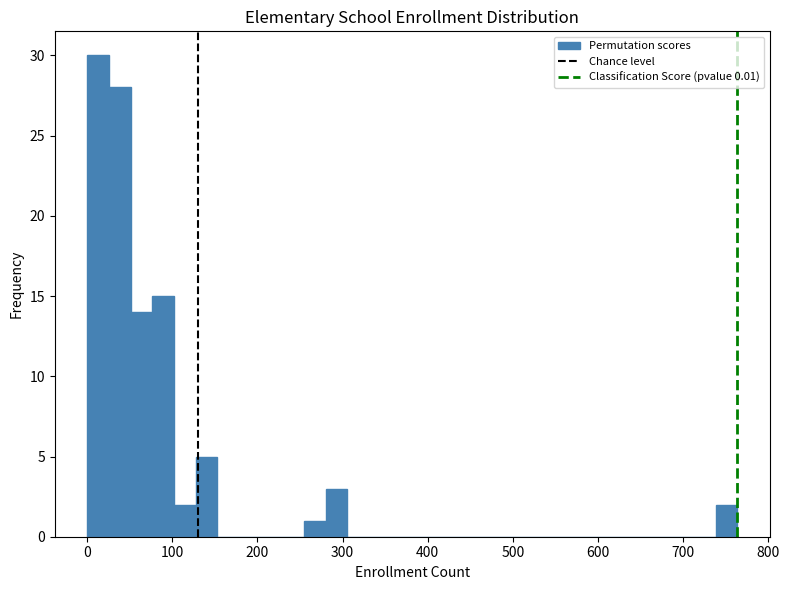

Read against the x-axis, roughly where is the centre of the tallest bar?

10